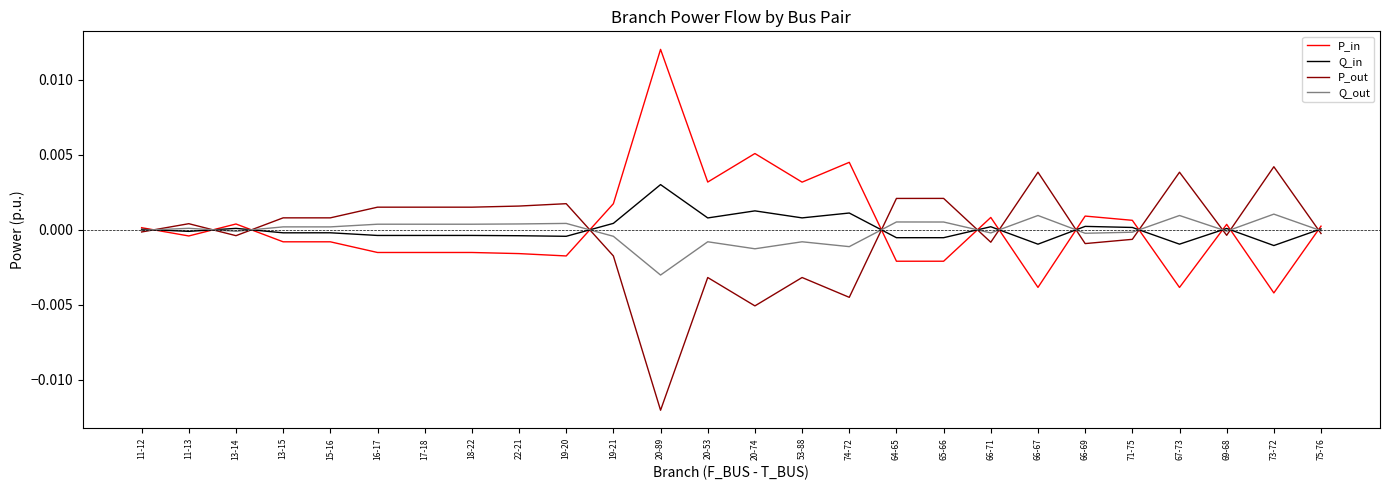

The P_out series shows -0.0 at 74-72. True or false?

True